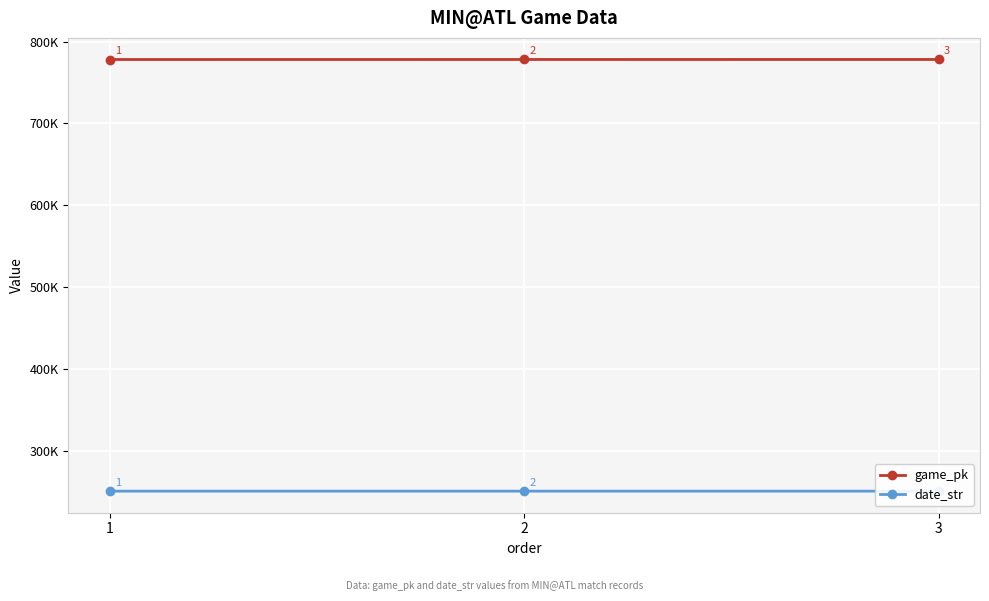

Which category has the highest value across all series?

3